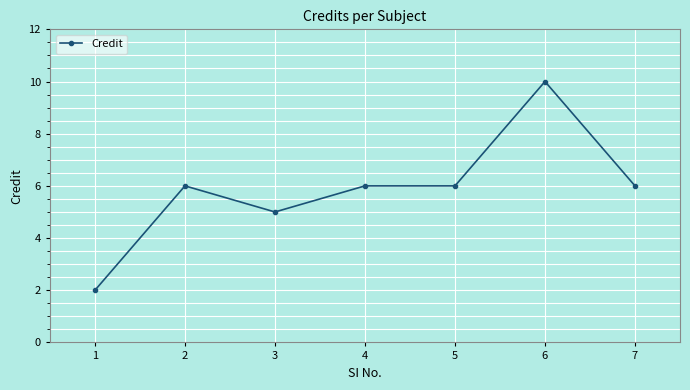

What is the minimum value shown in the chart?

2